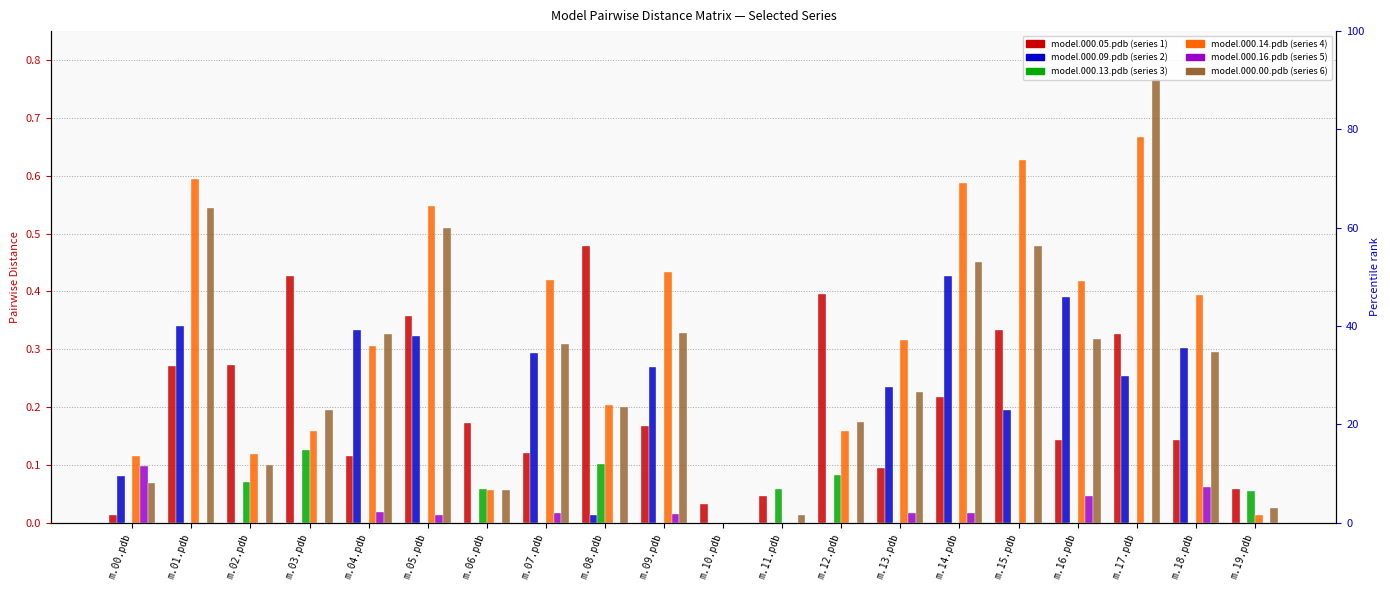

What is the maximum value for model.000.09.pdb?

0.4